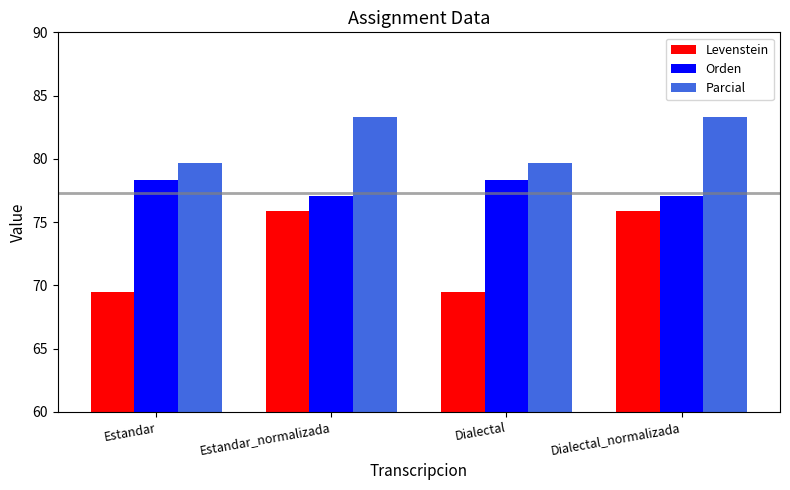

Does the chart contain any negative values?

No